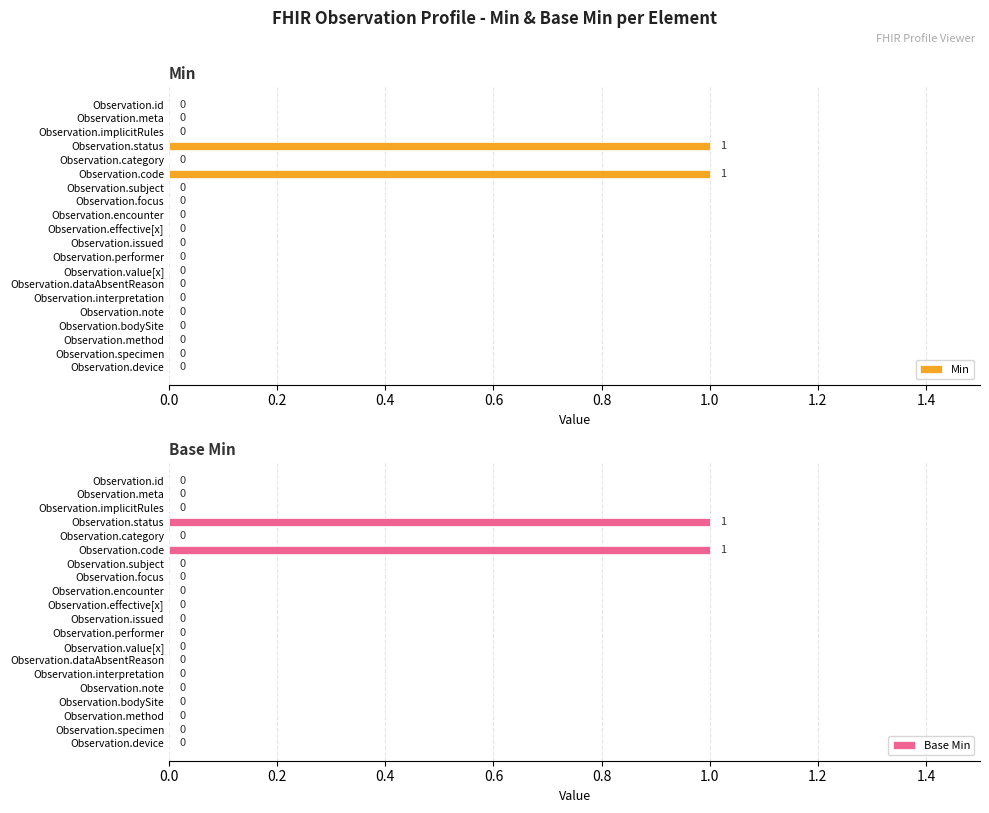

Does the chart contain any negative values?

No